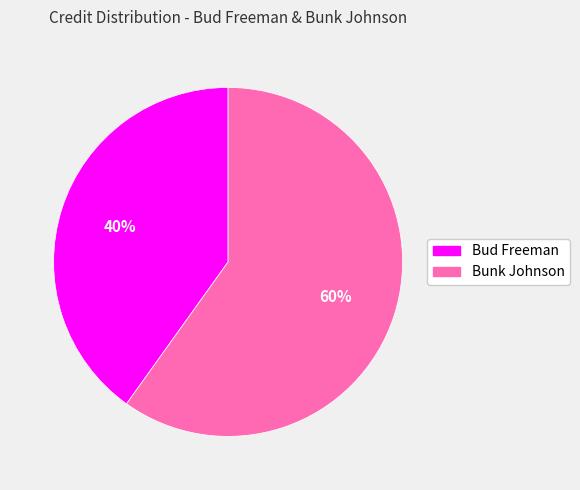

Count the number of slices in the pie.

2